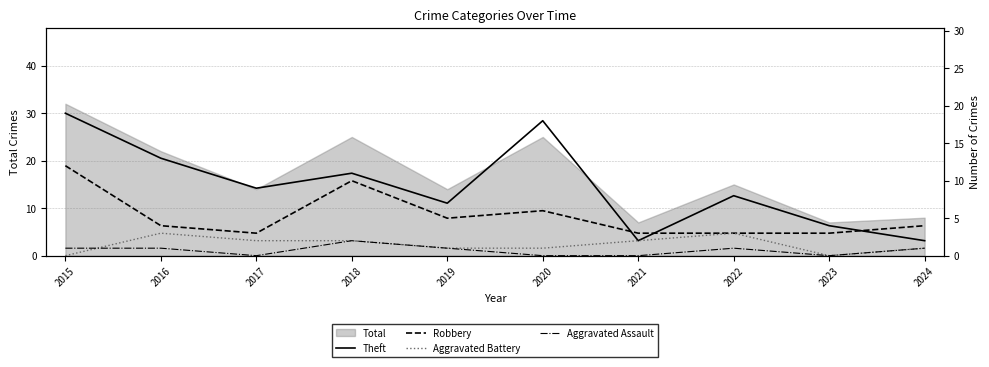

What is the highest value of the Total series?

32